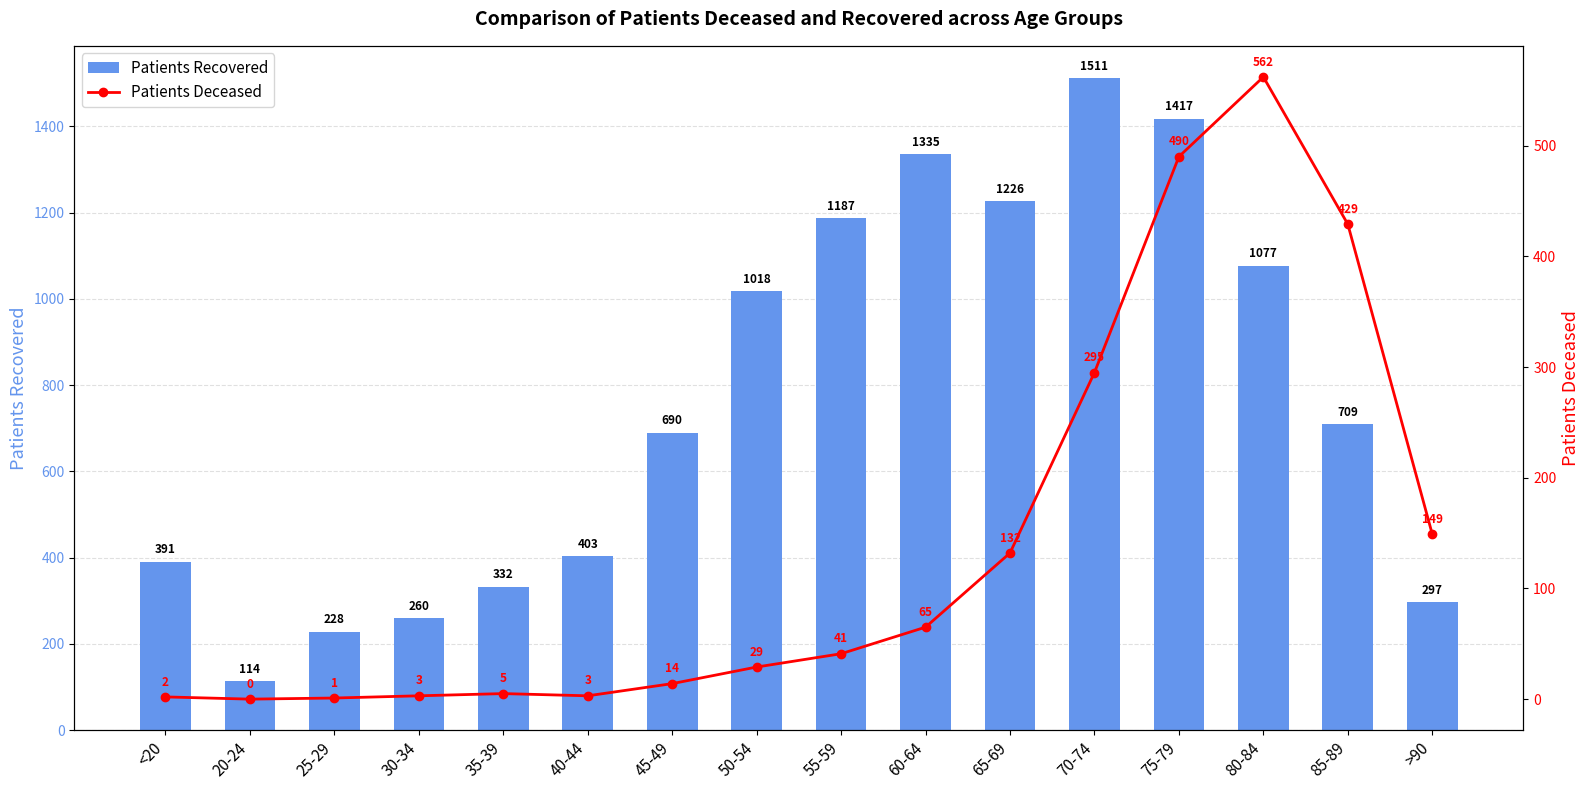

What are all the series names shown in the legend?

Patients Recovered, Patients Deceased